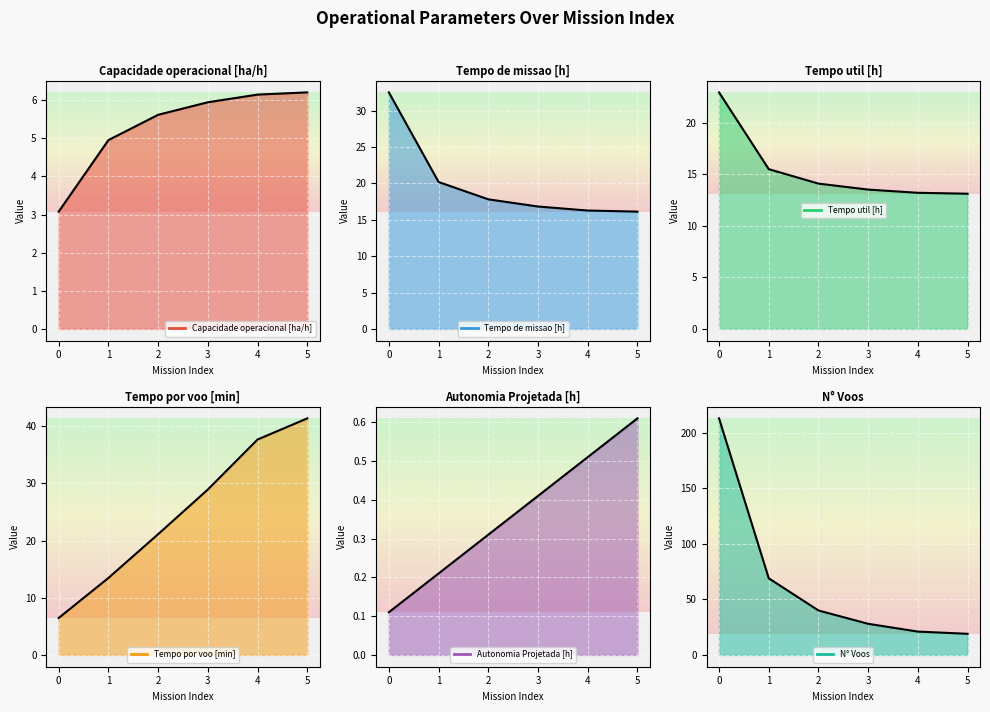

What is the difference between the maximum and minimum values in the Capacidade operacional [ha/h] (line) series?

3.1